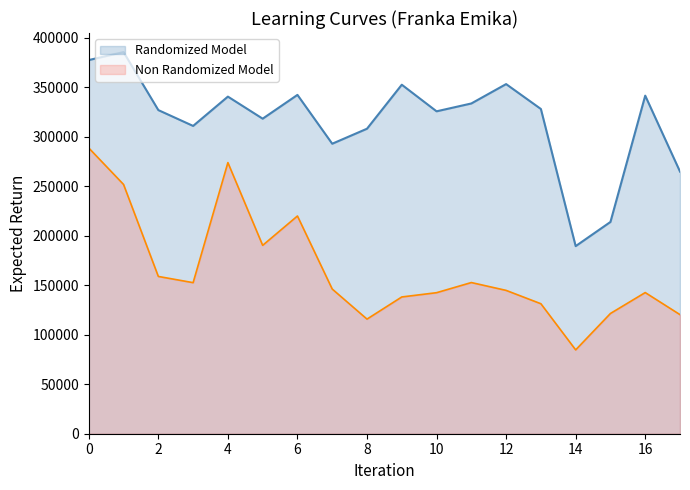

How many values in the feature13 series exceed 327979?

8